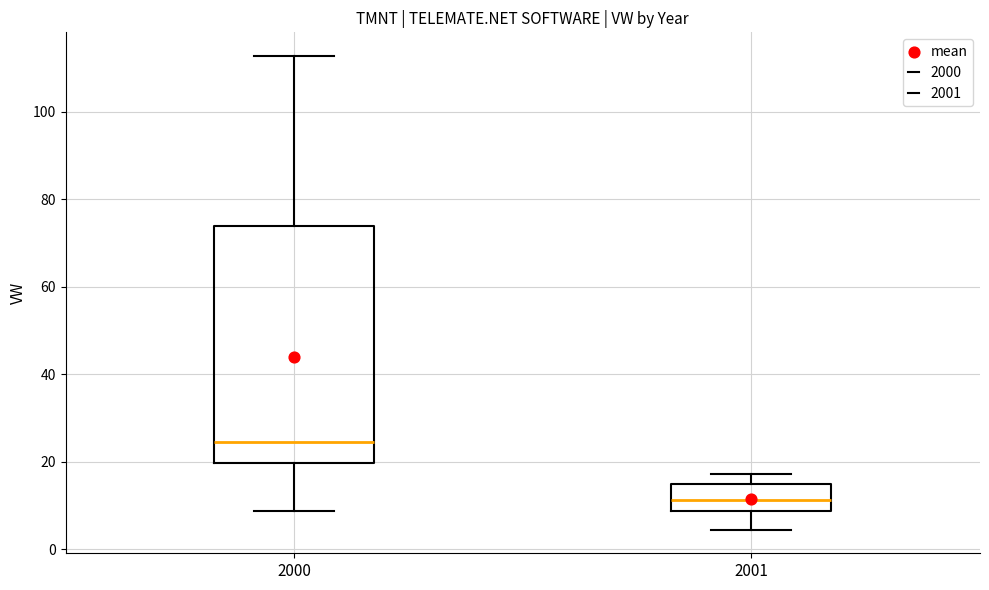

Reading left to right, transcribe this box plot: for each box, give where its median line is, the range the box spans, and where its two whiskers end, as read against the y-axis. The values are not printed on the chart, so give them approximately, as read against the axis.

2000: median 24, box 20 to 74, whiskers 8 to 112
2001: median 12, box 8 to 14, whiskers 4 to 18